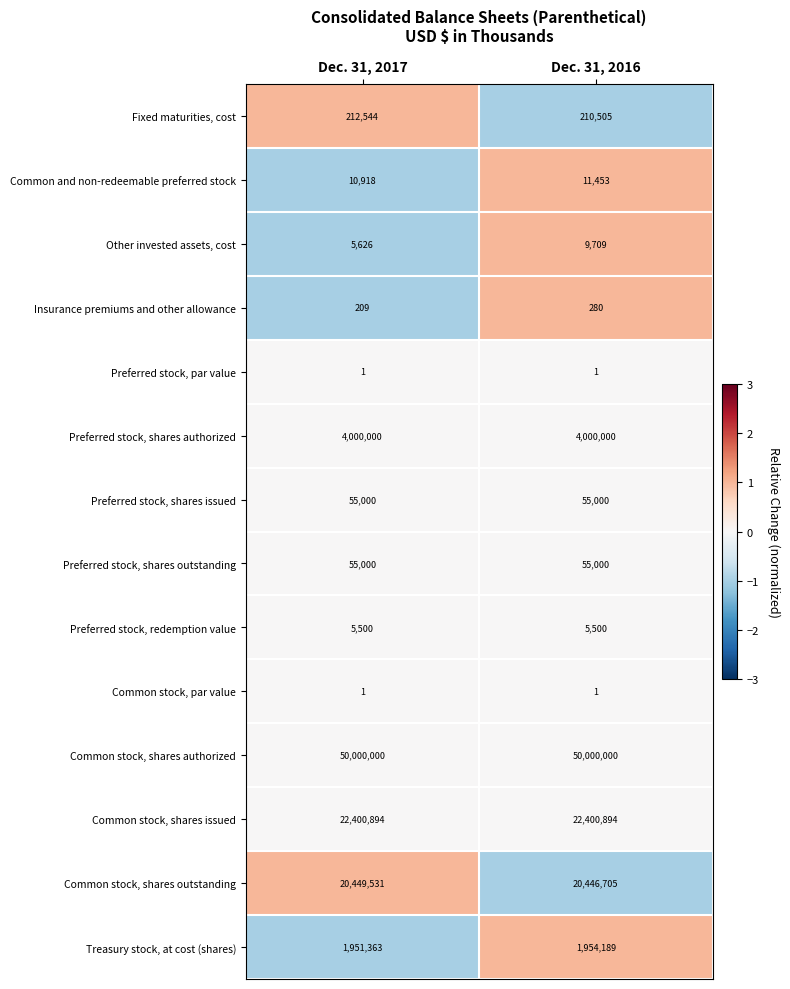

Which series has the largest range (max minus min)?

Other invested assets, cost